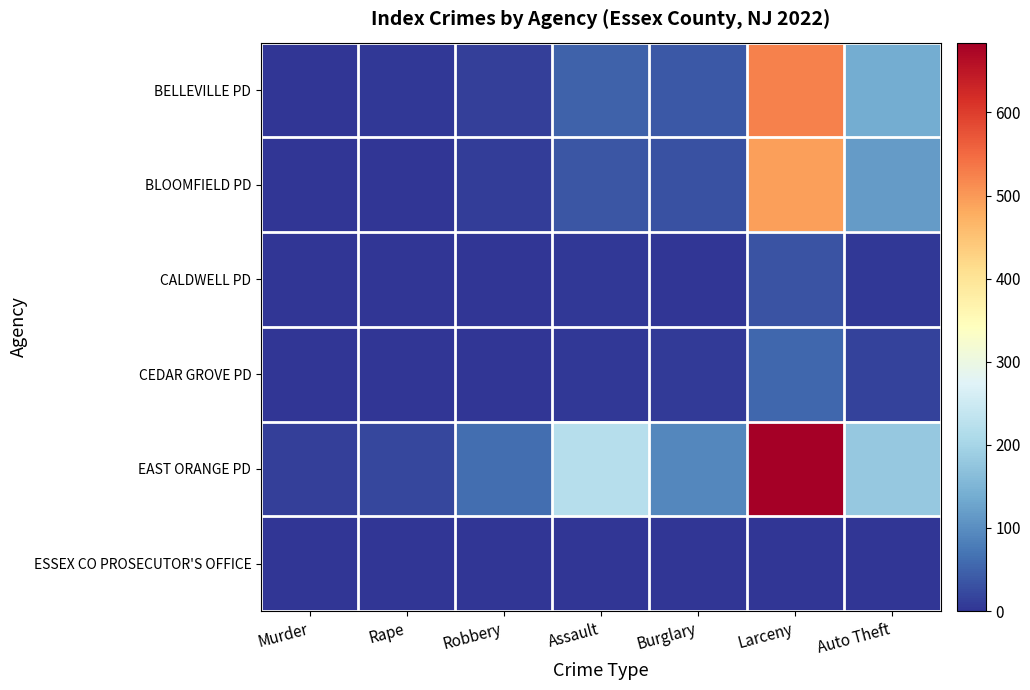

At which category does the chart reach its minimum across all series?

Murder